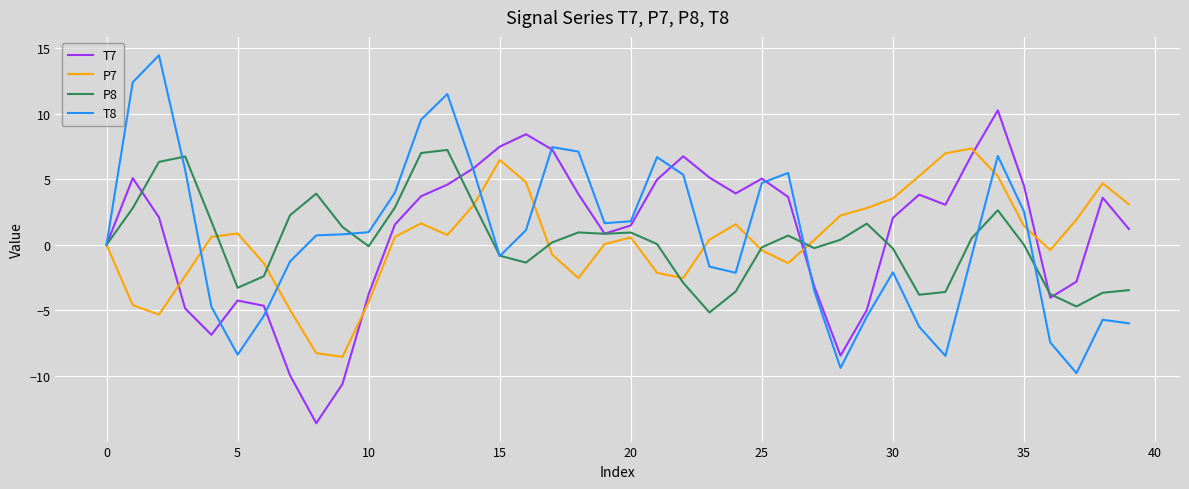

What is the label of the 22nd point from the left?

21